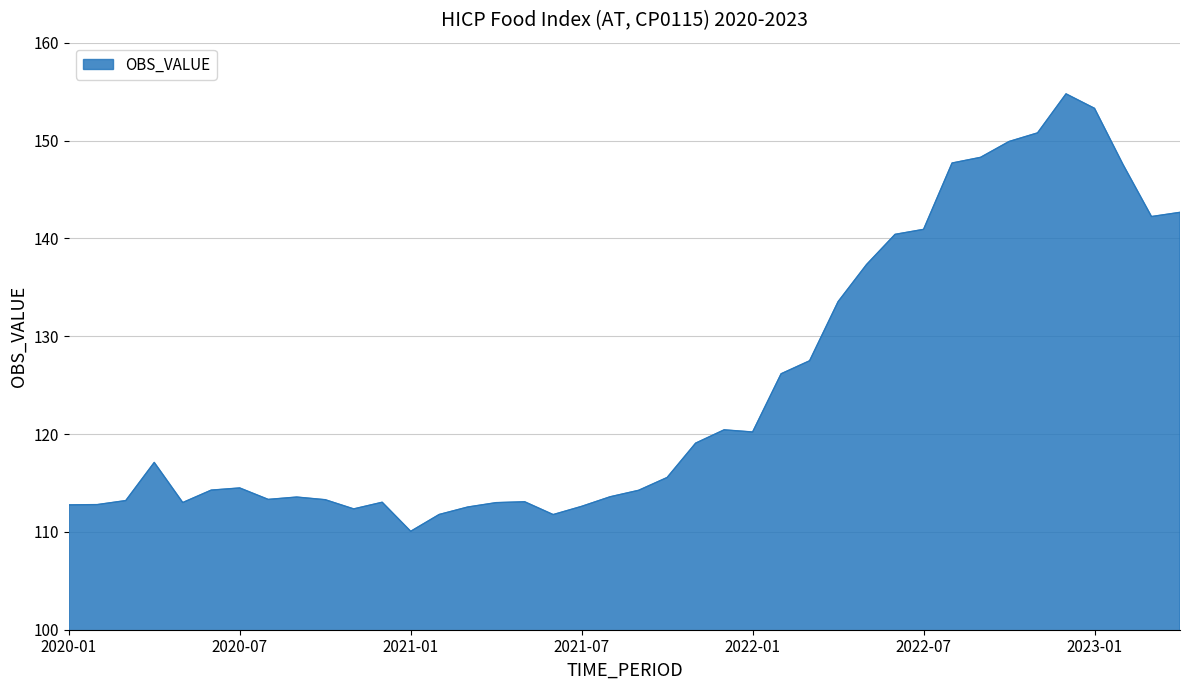

What is the maximum value shown in the chart?

154.8